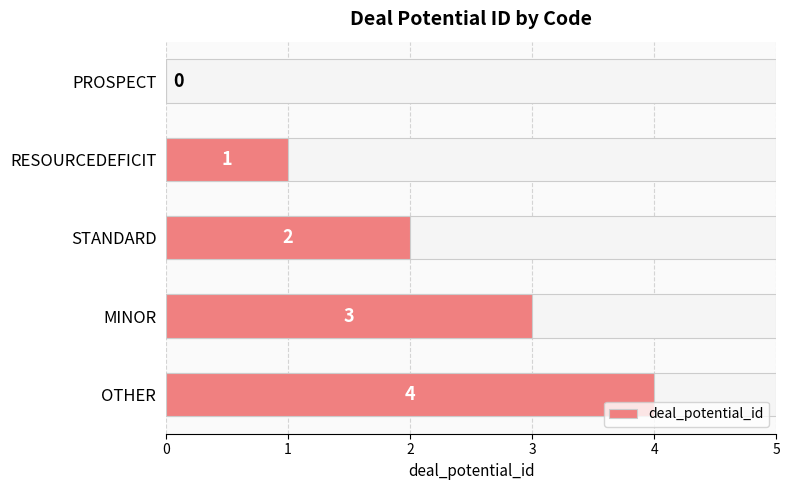

How many data points are above 2?

2